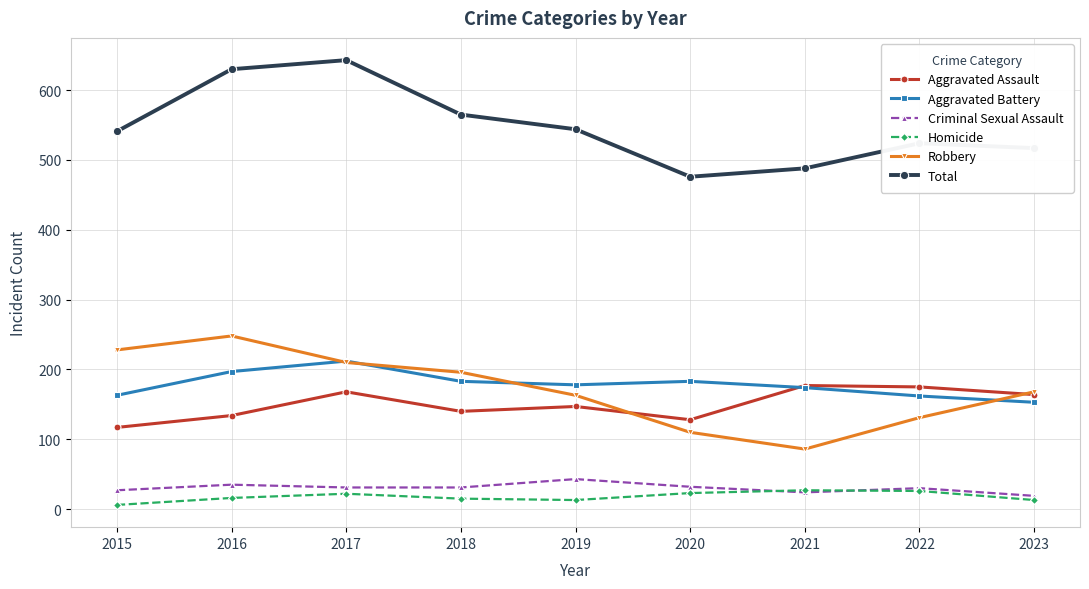

The value of Total at 2022 is 844. True or false?

False